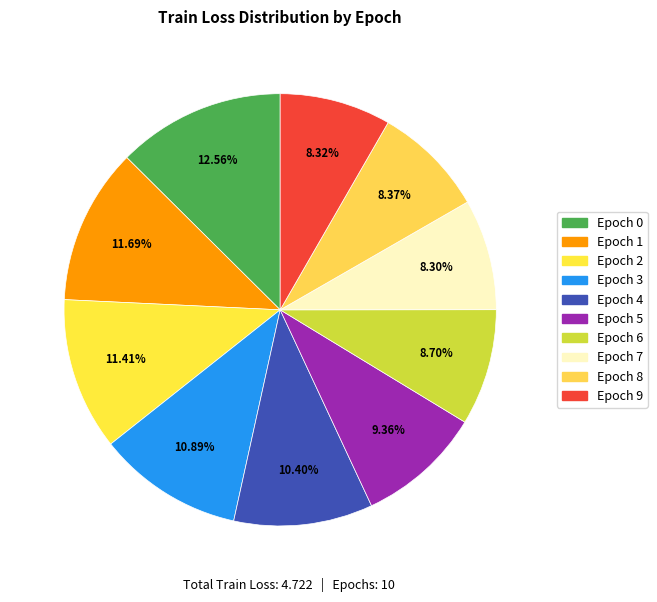

Rank the categories by value from lowest to highest.

7, 9, 8, 6, 5, 4, 3, 2, 1, 0